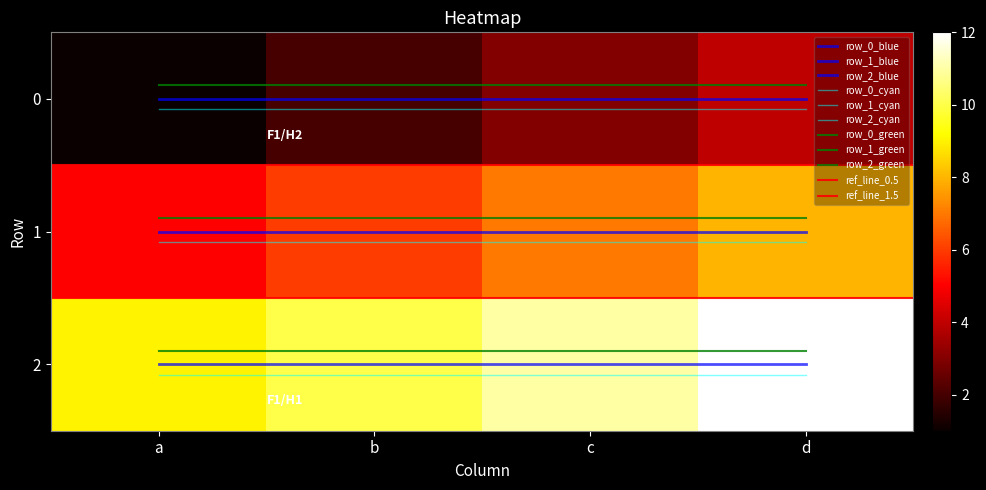

Is it true that 1 equals 12 at d?

False